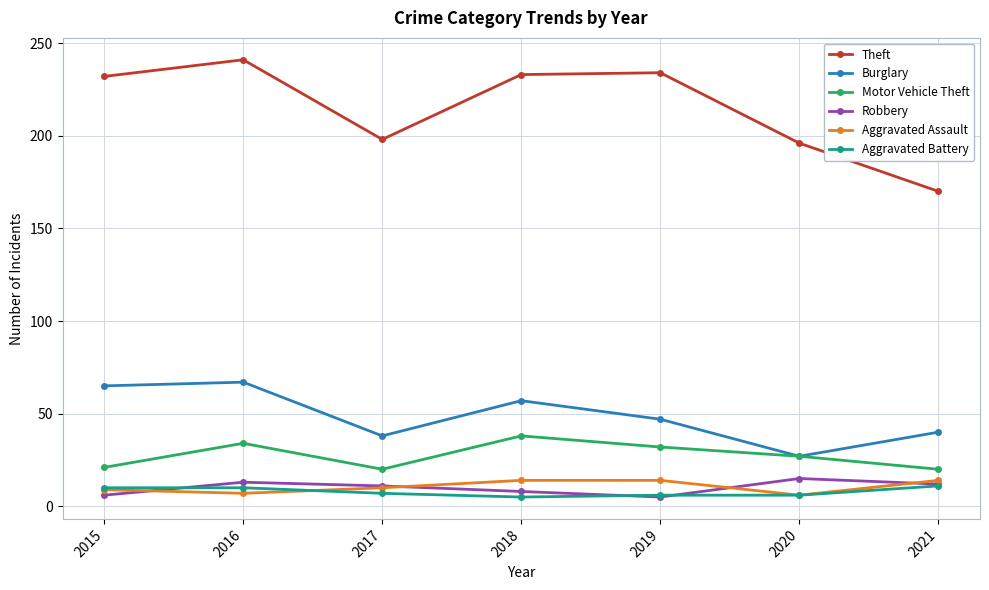

What is the greatest value displayed?

241